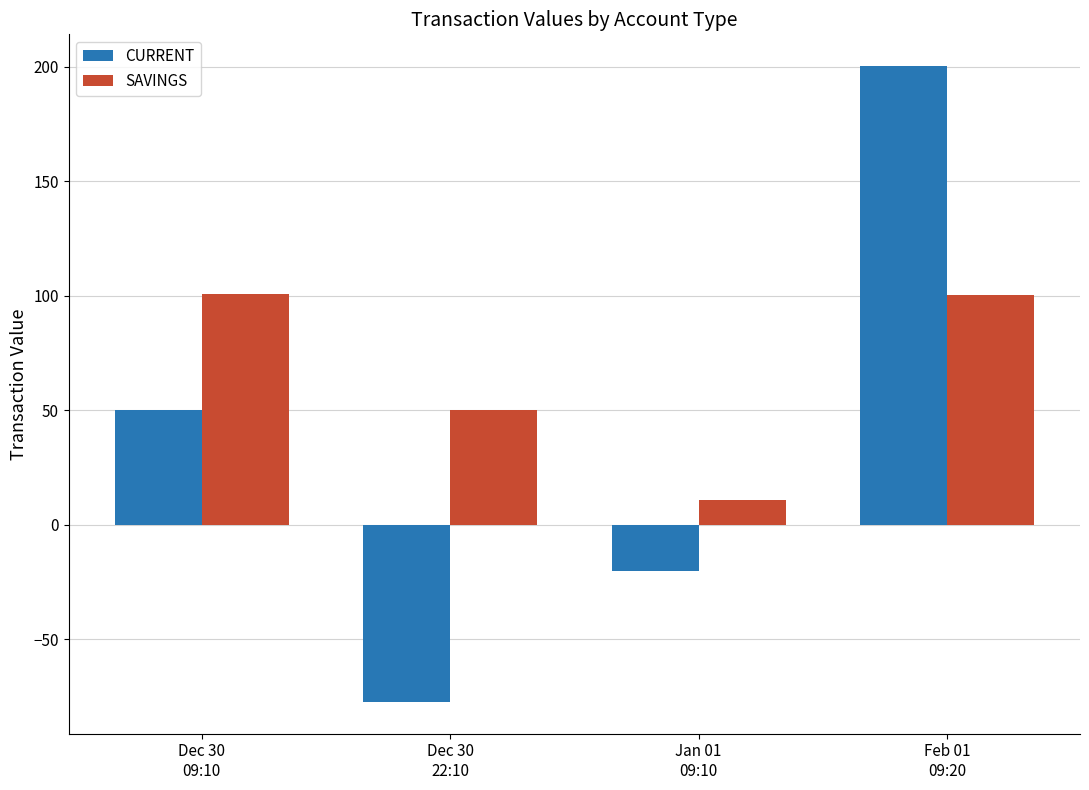

Which series has the largest total across all categories?

SAVINGS